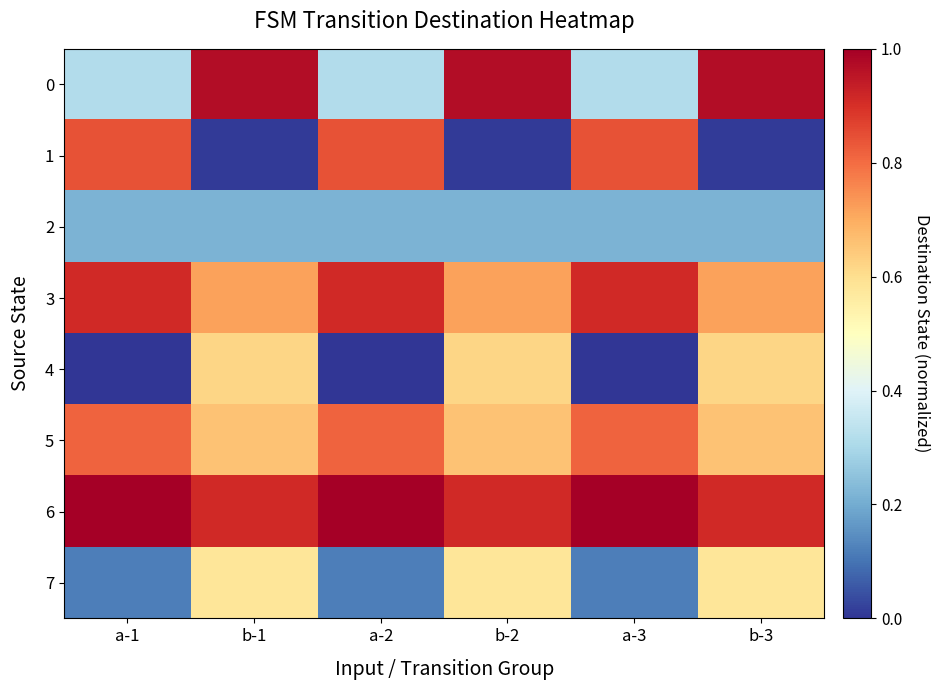

Which category has the highest value across all series?

a-1